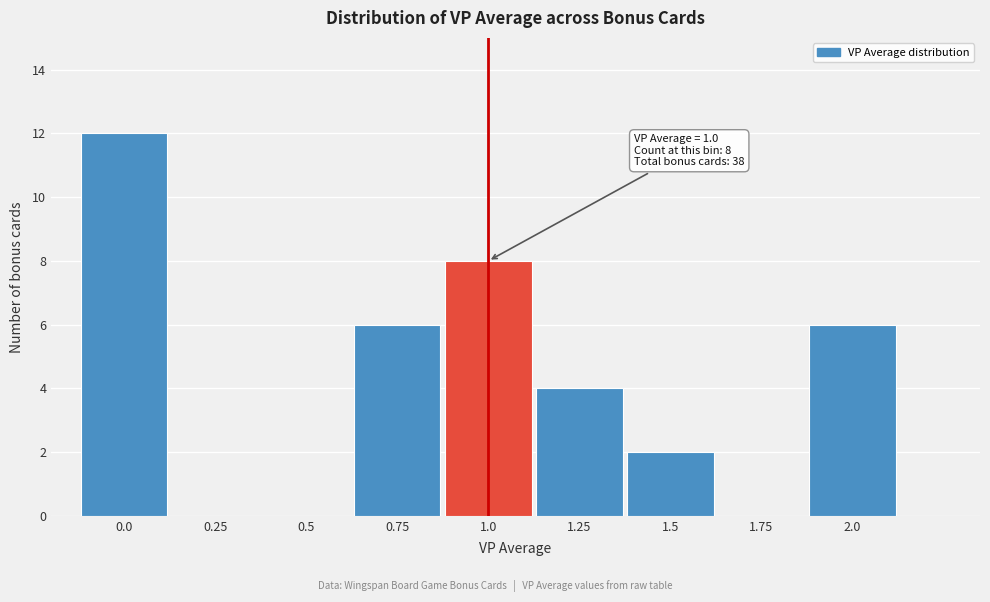

Which range on the x-axis has the tallest bar?

-0.125 to 0.125